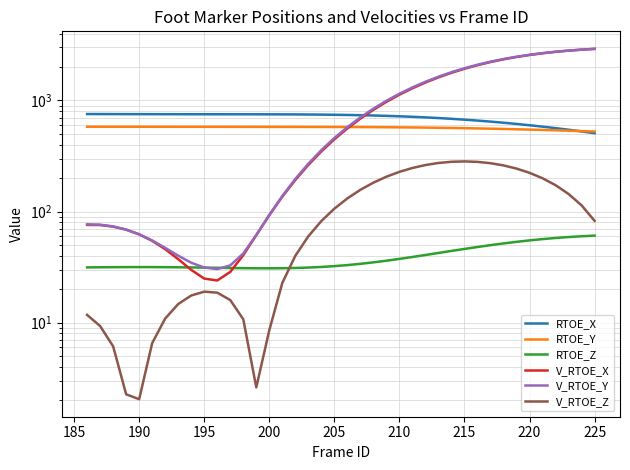

Does the chart display data point markers on the line(s)?

No